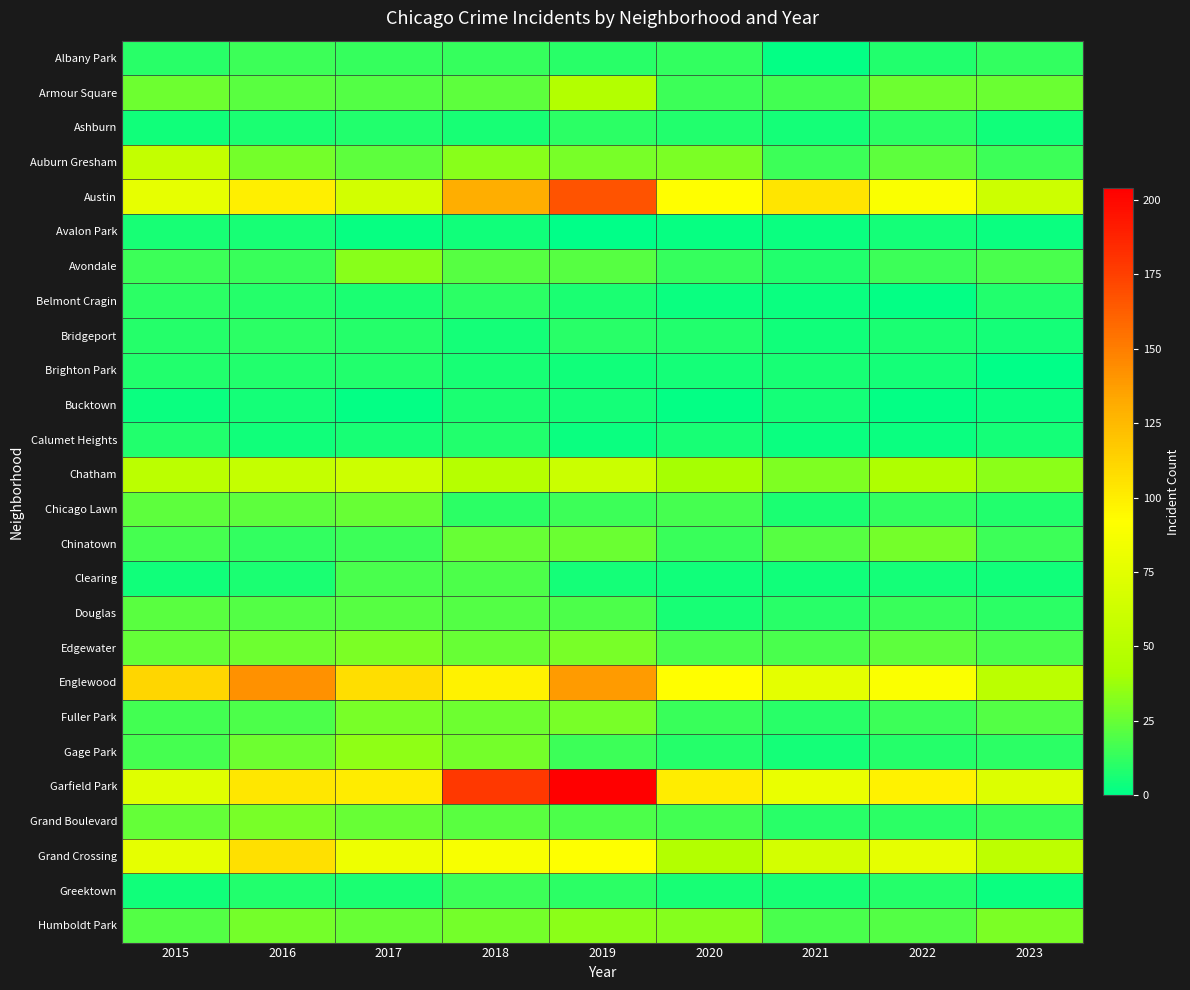

Which label corresponds to the largest value in the chart?

2019